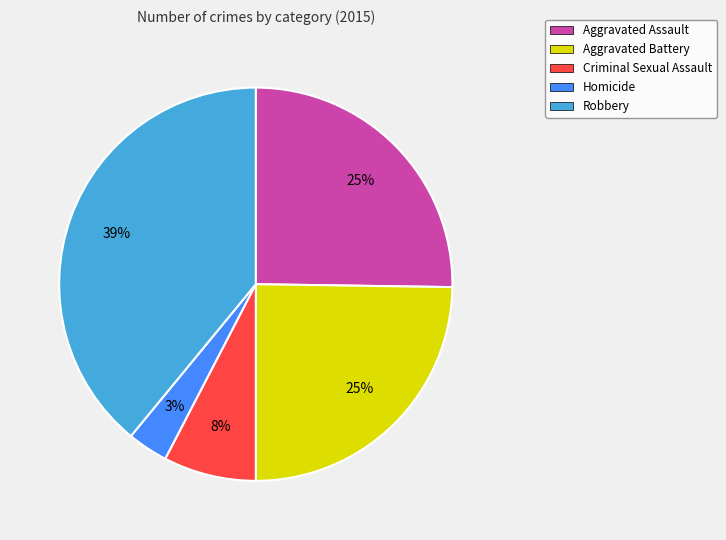

Count the number of slices in the pie.

5